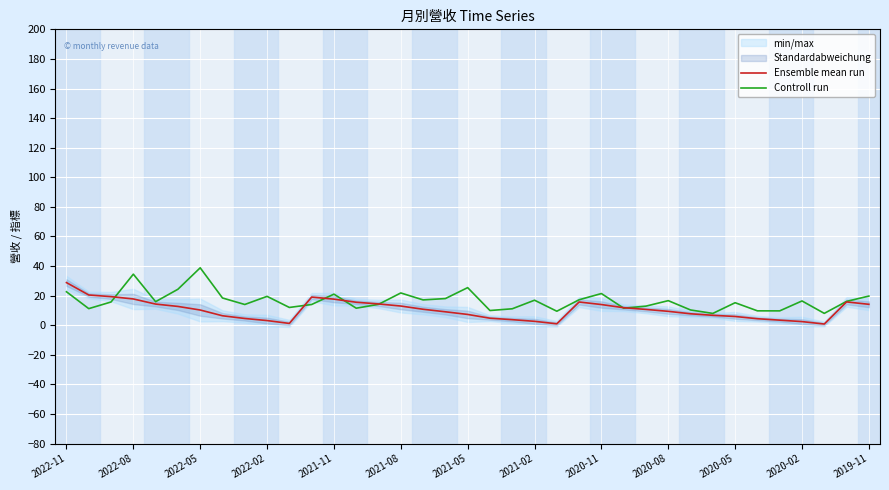

What is the highest value of the Ensemble mean run series?

28.8